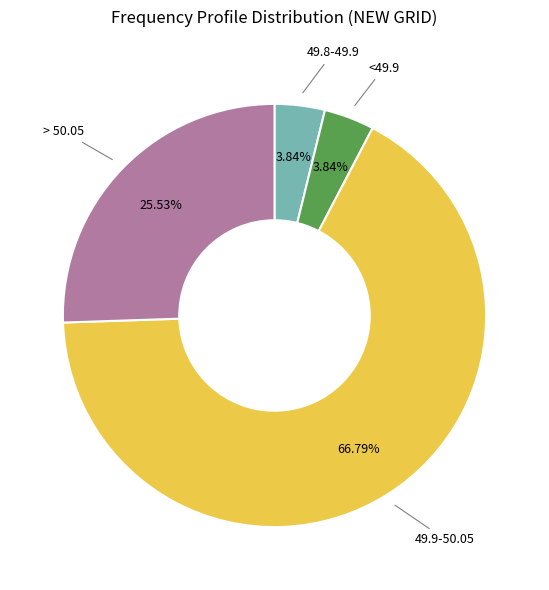

Is there a majority slice in this chart?

Yes